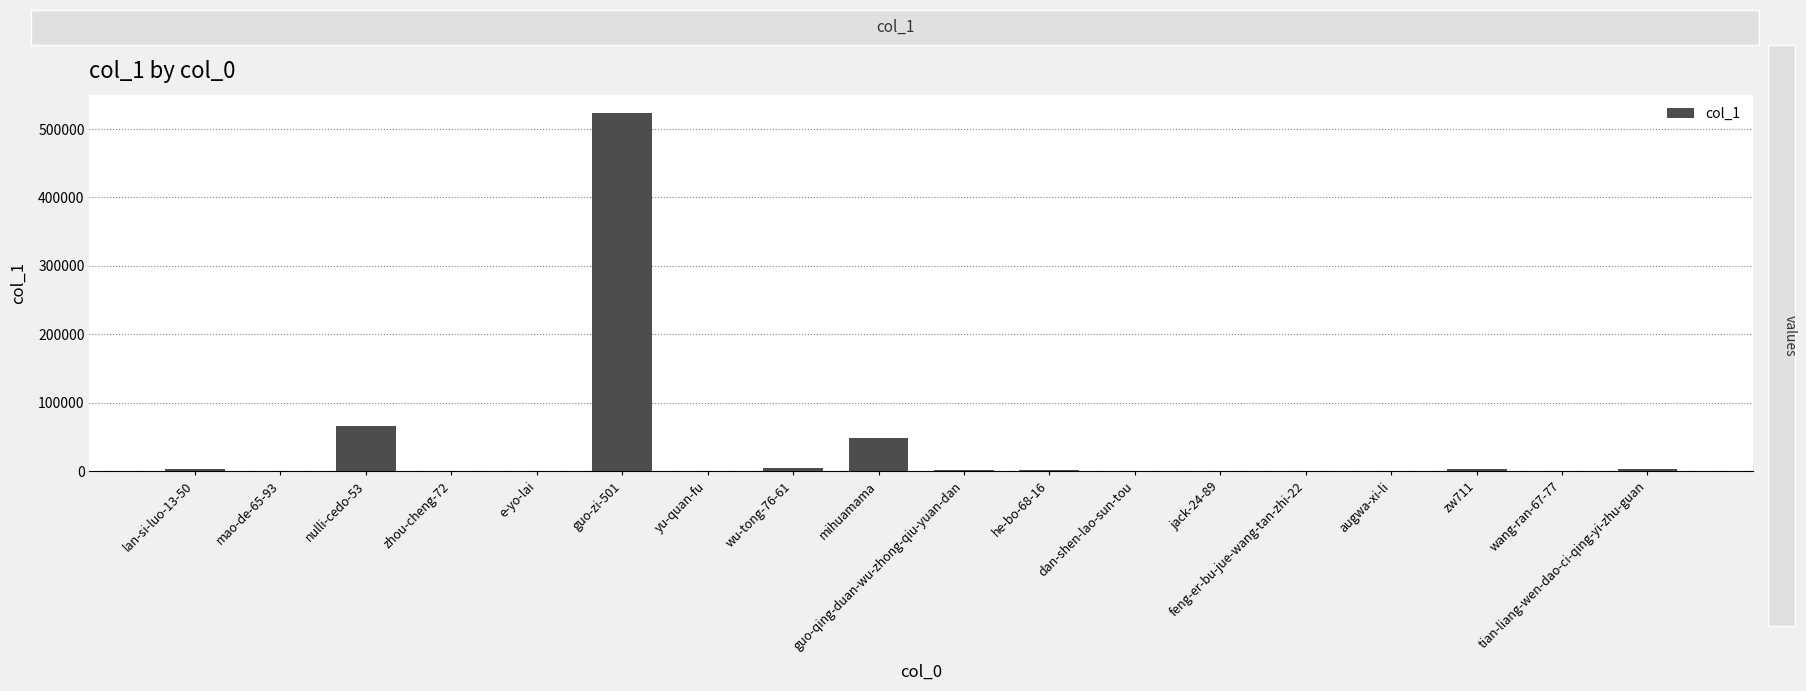

Where is the data nearest to the value 261999?

nulli-cedo-53